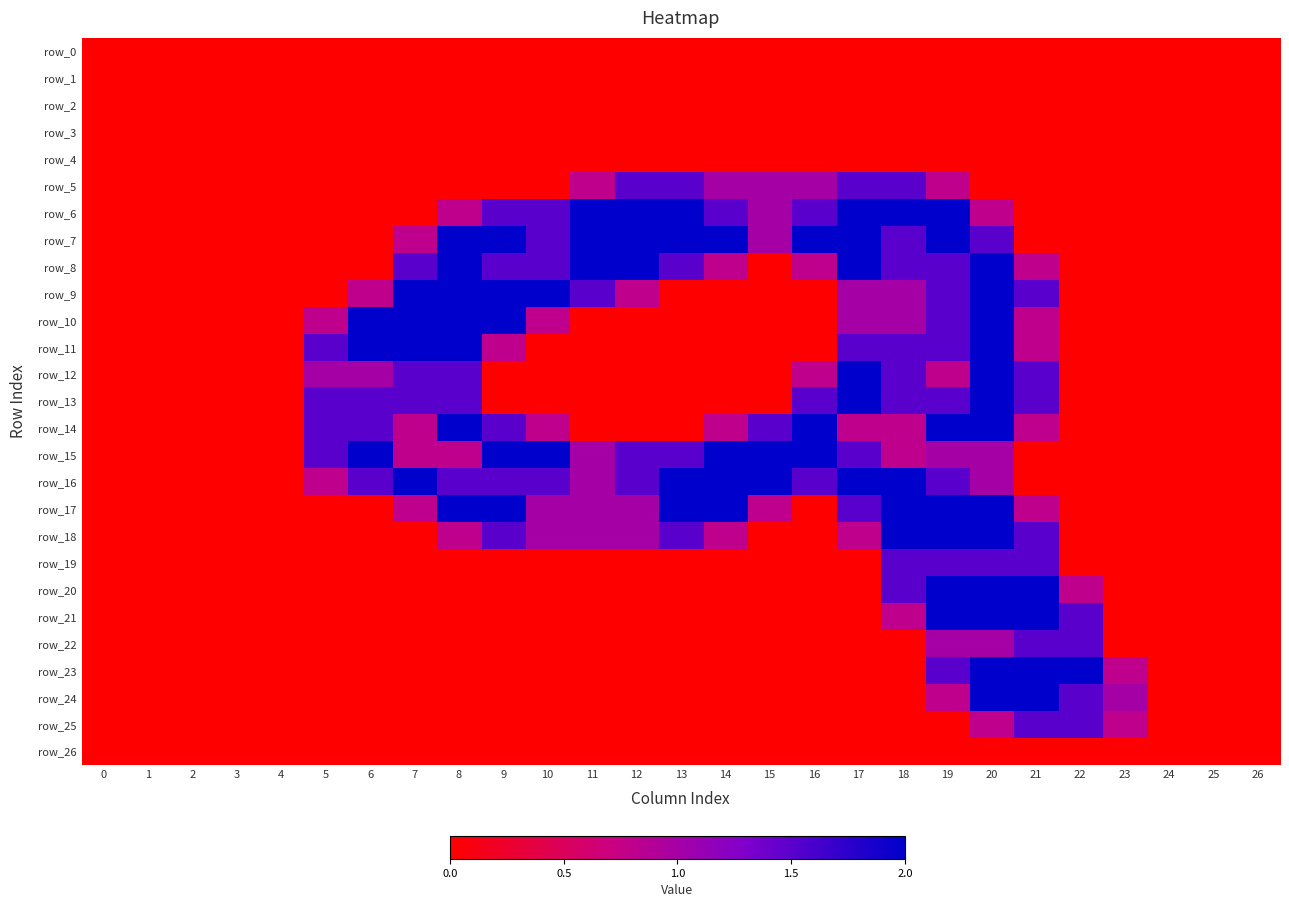

Reading left to right, transcribe all the data shown in this chart.

row_0: 0=0.0	1=0.0	2=0.0	3=0.0	4=0.0	5=0.0	6=0.0	7=0.0	8=0.0	9=0.0	10=0.0	11=0.0	12=0.0	13=0.0	14=0.0	15=0.0	16=0.0	17=0.0	18=0.0	19=0.0	20=0.0	21=0.0	22=0.0	23=0.0	24=0.0	25=0.0	26=0.0
row_1: 0=0.0	1=0.0	2=0.0	3=0.0	4=0.0	5=0.0	6=0.0	7=0.0	8=0.0	9=0.0	10=0.0	11=0.0	12=0.0	13=0.0	14=0.0	15=0.0	16=0.0	17=0.0	18=0.0	19=0.0	20=0.0	21=0.0	22=0.0	23=0.0	24=0.0	25=0.0	26=0.0
row_2: 0=0.0	1=0.0	2=0.0	3=0.0	4=0.0	5=0.0	6=0.0	7=0.0	8=0.0	9=0.0	10=0.0	11=0.0	12=0.0	13=0.0	14=0.0	15=0.0	16=0.0	17=0.0	18=0.0	19=0.0	20=0.0	21=0.0	22=0.0	23=0.0	24=0.0	25=0.0	26=0.0
row_3: 0=0.0	1=0.0	2=0.0	3=0.0	4=0.0	5=0.0	6=0.0	7=0.0	8=0.0	9=0.0	10=0.0	11=0.0	12=0.0	13=0.0	14=0.0	15=0.0	16=0.0	17=0.0	18=0.0	19=0.0	20=0.0	21=0.0	22=0.0	23=0.0	24=0.0	25=0.0	26=0.0
row_4: 0=0.0	1=0.0	2=0.0	3=0.0	4=0.0	5=0.0	6=0.0	7=0.0	8=0.0	9=0.0	10=0.0	11=0.0	12=0.0	13=0.0	14=0.0	15=0.0	16=0.0	17=0.0	18=0.0	19=0.0	20=0.0	21=0.0	22=0.0	23=0.0	24=0.0	25=0.0	26=0.0
row_5: 0=0.0	1=0.0	2=0.0	3=0.0	4=0.0	5=0.0	6=0.0	7=0.0	8=0.0	9=0.0	10=0.0	11=0.8	12=1.5	13=1.5	14=1.0	15=1.0	16=1.0	17=1.5	18=1.5	19=0.8	20=0.0	21=0.0	22=0.0	23=0.0	24=0.0	25=0.0	26=0.0
row_6: 0=0.0	1=0.0	2=0.0	3=0.0	4=0.0	5=0.0	6=0.0	7=0.0	8=0.8	9=1.5	10=1.5	11=2.0	12=2.0	13=2.0	14=1.5	15=1.0	16=1.5	17=2.0	18=2.0	19=2.0	20=0.8	21=0.0	22=0.0	23=0.0	24=0.0	25=0.0	26=0.0
row_7: 0=0.0	1=0.0	2=0.0	3=0.0	4=0.0	5=0.0	6=0.0	7=0.8	8=2.0	9=2.0	10=1.5	11=2.0	12=2.0	13=2.0	14=2.0	15=1.0	16=2.0	17=2.0	18=1.5	19=2.0	20=1.5	21=0.0	22=0.0	23=0.0	24=0.0	25=0.0	26=0.0
row_8: 0=0.0	1=0.0	2=0.0	3=0.0	4=0.0	5=0.0	6=0.0	7=1.5	8=2.0	9=1.5	10=1.5	11=2.0	12=2.0	13=1.5	14=0.8	15=0.0	16=0.8	17=2.0	18=1.5	19=1.5	20=2.0	21=0.8	22=0.0	23=0.0	24=0.0	25=0.0	26=0.0
row_9: 0=0.0	1=0.0	2=0.0	3=0.0	4=0.0	5=0.0	6=0.8	7=2.0	8=2.0	9=2.0	10=2.0	11=1.5	12=0.8	13=0.0	14=0.0	15=0.0	16=0.0	17=1.0	18=1.0	19=1.5	20=2.0	21=1.5	22=0.0	23=0.0	24=0.0	25=0.0	26=0.0
row_10: 0=0.0	1=0.0	2=0.0	3=0.0	4=0.0	5=0.8	6=2.0	7=2.0	8=2.0	9=2.0	10=0.8	11=0.0	12=0.0	13=0.0	14=0.0	15=0.0	16=0.0	17=1.0	18=1.0	19=1.5	20=2.0	21=0.8	22=0.0	23=0.0	24=0.0	25=0.0	26=0.0
row_11: 0=0.0	1=0.0	2=0.0	3=0.0	4=0.0	5=1.5	6=2.0	7=2.0	8=2.0	9=0.8	10=0.0	11=0.0	12=0.0	13=0.0	14=0.0	15=0.0	16=0.0	17=1.5	18=1.5	19=1.5	20=2.0	21=0.8	22=0.0	23=0.0	24=0.0	25=0.0	26=0.0
row_12: 0=0.0	1=0.0	2=0.0	3=0.0	4=0.0	5=1.0	6=1.0	7=1.5	8=1.5	9=0.0	10=0.0	11=0.0	12=0.0	13=0.0	14=0.0	15=0.0	16=0.8	17=2.0	18=1.5	19=0.8	20=2.0	21=1.5	22=0.0	23=0.0	24=0.0	25=0.0	26=0.0
row_13: 0=0.0	1=0.0	2=0.0	3=0.0	4=0.0	5=1.5	6=1.5	7=1.5	8=1.5	9=0.0	10=0.0	11=0.0	12=0.0	13=0.0	14=0.0	15=0.0	16=1.5	17=2.0	18=1.5	19=1.5	20=2.0	21=1.5	22=0.0	23=0.0	24=0.0	25=0.0	26=0.0
row_14: 0=0.0	1=0.0	2=0.0	3=0.0	4=0.0	5=1.5	6=1.5	7=0.8	8=2.0	9=1.5	10=0.8	11=0.0	12=0.0	13=0.0	14=0.8	15=1.5	16=2.0	17=0.8	18=0.8	19=2.0	20=2.0	21=0.8	22=0.0	23=0.0	24=0.0	25=0.0	26=0.0
row_15: 0=0.0	1=0.0	2=0.0	3=0.0	4=0.0	5=1.5	6=2.0	7=0.8	8=0.8	9=2.0	10=2.0	11=1.0	12=1.5	13=1.5	14=2.0	15=2.0	16=2.0	17=1.5	18=0.8	19=1.0	20=1.0	21=0.0	22=0.0	23=0.0	24=0.0	25=0.0	26=0.0
row_16: 0=0.0	1=0.0	2=0.0	3=0.0	4=0.0	5=0.8	6=1.5	7=2.0	8=1.5	9=1.5	10=1.5	11=1.0	12=1.5	13=2.0	14=2.0	15=2.0	16=1.5	17=2.0	18=2.0	19=1.5	20=1.0	21=0.0	22=0.0	23=0.0	24=0.0	25=0.0	26=0.0
row_17: 0=0.0	1=0.0	2=0.0	3=0.0	4=0.0	5=0.0	6=0.0	7=0.8	8=2.0	9=2.0	10=1.0	11=1.0	12=1.0	13=2.0	14=2.0	15=0.8	16=0.0	17=1.5	18=2.0	19=2.0	20=2.0	21=0.8	22=0.0	23=0.0	24=0.0	25=0.0	26=0.0
row_18: 0=0.0	1=0.0	2=0.0	3=0.0	4=0.0	5=0.0	6=0.0	7=0.0	8=0.8	9=1.5	10=1.0	11=1.0	12=1.0	13=1.5	14=0.8	15=0.0	16=0.0	17=0.8	18=2.0	19=2.0	20=2.0	21=1.5	22=0.0	23=0.0	24=0.0	25=0.0	26=0.0
row_19: 0=0.0	1=0.0	2=0.0	3=0.0	4=0.0	5=0.0	6=0.0	7=0.0	8=0.0	9=0.0	10=0.0	11=0.0	12=0.0	13=0.0	14=0.0	15=0.0	16=0.0	17=0.0	18=1.5	19=1.5	20=1.5	21=1.5	22=0.0	23=0.0	24=0.0	25=0.0	26=0.0
row_20: 0=0.0	1=0.0	2=0.0	3=0.0	4=0.0	5=0.0	6=0.0	7=0.0	8=0.0	9=0.0	10=0.0	11=0.0	12=0.0	13=0.0	14=0.0	15=0.0	16=0.0	17=0.0	18=1.5	19=2.0	20=2.0	21=2.0	22=0.8	23=0.0	24=0.0	25=0.0	26=0.0
row_21: 0=0.0	1=0.0	2=0.0	3=0.0	4=0.0	5=0.0	6=0.0	7=0.0	8=0.0	9=0.0	10=0.0	11=0.0	12=0.0	13=0.0	14=0.0	15=0.0	16=0.0	17=0.0	18=0.8	19=2.0	20=2.0	21=2.0	22=1.5	23=0.0	24=0.0	25=0.0	26=0.0
row_22: 0=0.0	1=0.0	2=0.0	3=0.0	4=0.0	5=0.0	6=0.0	7=0.0	8=0.0	9=0.0	10=0.0	11=0.0	12=0.0	13=0.0	14=0.0	15=0.0	16=0.0	17=0.0	18=0.0	19=1.0	20=1.0	21=1.5	22=1.5	23=0.0	24=0.0	25=0.0	26=0.0
row_23: 0=0.0	1=0.0	2=0.0	3=0.0	4=0.0	5=0.0	6=0.0	7=0.0	8=0.0	9=0.0	10=0.0	11=0.0	12=0.0	13=0.0	14=0.0	15=0.0	16=0.0	17=0.0	18=0.0	19=1.5	20=2.0	21=2.0	22=2.0	23=0.8	24=0.0	25=0.0	26=0.0
row_24: 0=0.0	1=0.0	2=0.0	3=0.0	4=0.0	5=0.0	6=0.0	7=0.0	8=0.0	9=0.0	10=0.0	11=0.0	12=0.0	13=0.0	14=0.0	15=0.0	16=0.0	17=0.0	18=0.0	19=0.8	20=2.0	21=2.0	22=1.5	23=1.0	24=0.0	25=0.0	26=0.0
row_25: 0=0.0	1=0.0	2=0.0	3=0.0	4=0.0	5=0.0	6=0.0	7=0.0	8=0.0	9=0.0	10=0.0	11=0.0	12=0.0	13=0.0	14=0.0	15=0.0	16=0.0	17=0.0	18=0.0	19=0.0	20=0.8	21=1.5	22=1.5	23=0.8	24=0.0	25=0.0	26=0.0
row_26: 0=0.0	1=0.0	2=0.0	3=0.0	4=0.0	5=0.0	6=0.0	7=0.0	8=0.0	9=0.0	10=0.0	11=0.0	12=0.0	13=0.0	14=0.0	15=0.0	16=0.0	17=0.0	18=0.0	19=0.0	20=0.0	21=0.0	22=0.0	23=0.0	24=0.0	25=0.0	26=0.0